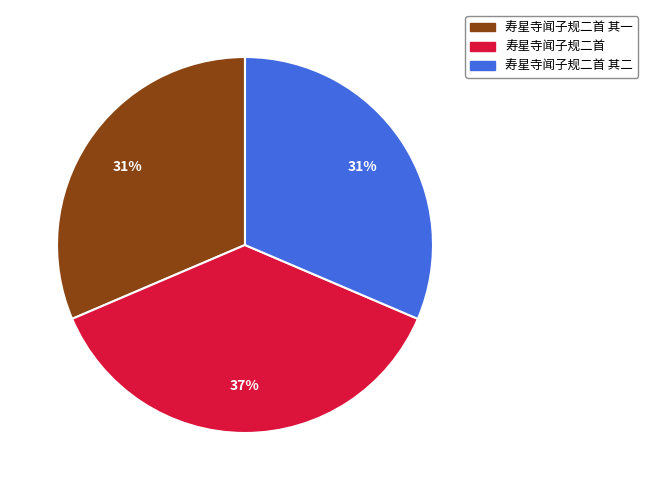

To the nearest percent, what is the average slice percentage?

33%